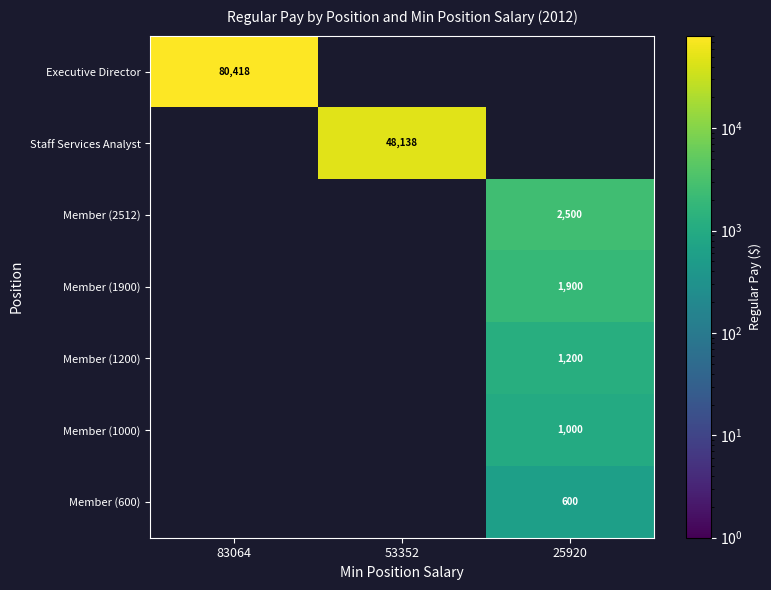

The Member (600) series shows 326 at 25920. True or false?

False